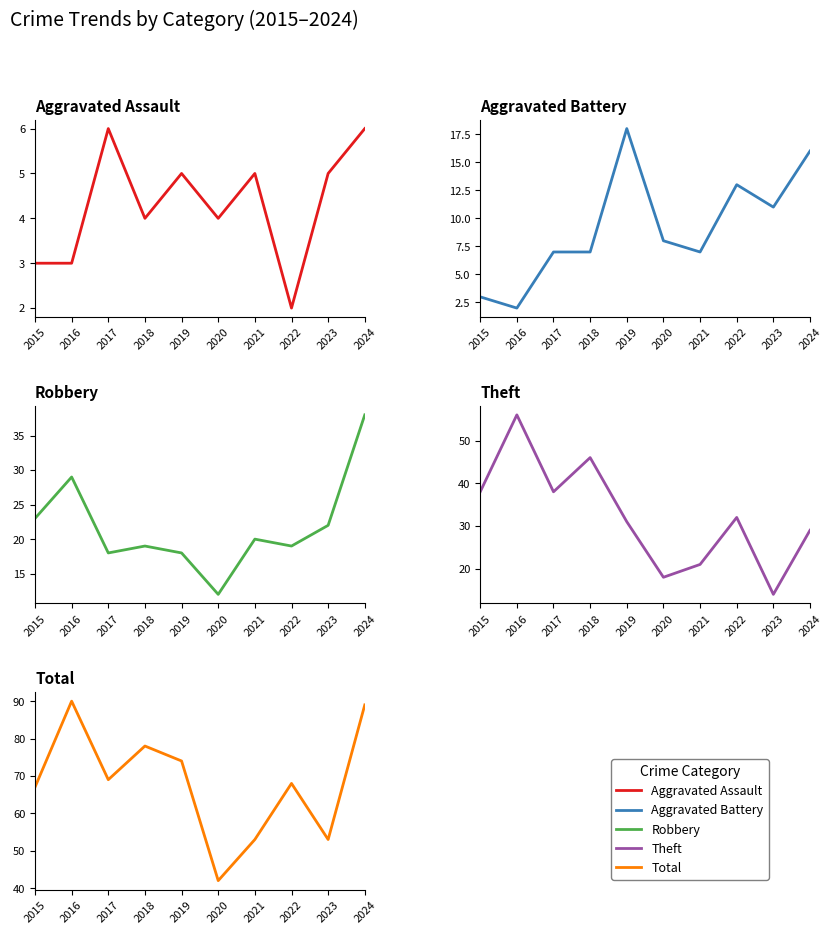

Rank the categories by Theft value from highest to lowest.

2016, 2018, 2015, 2017, 2022, 2019, 2024, 2021, 2020, 2023